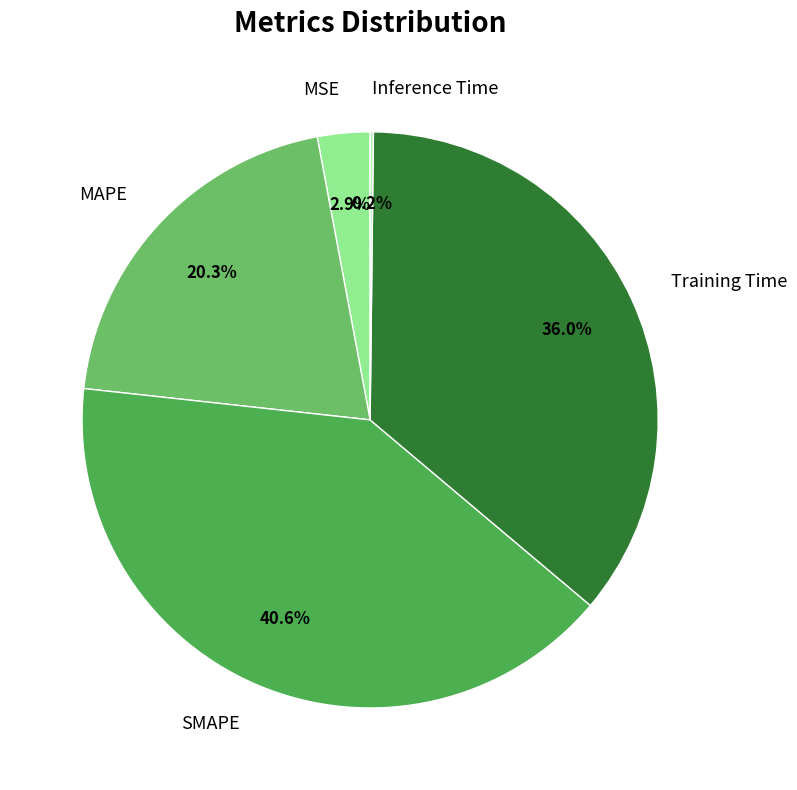

Does Training Time represent more than half of the total?

No